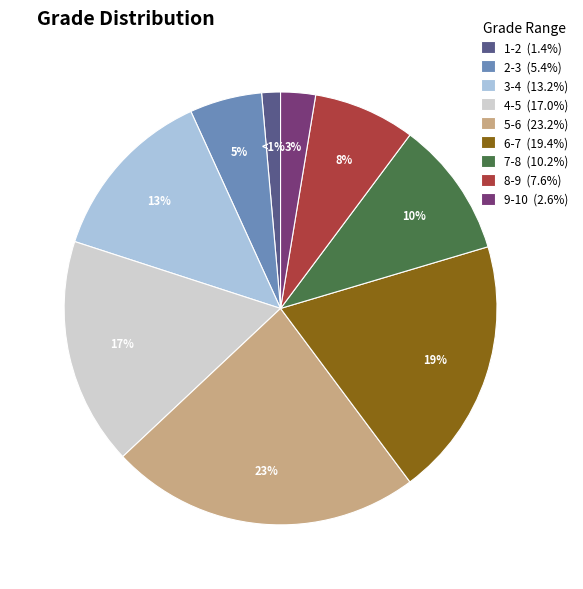

Does 9-10 account for over 50% of the chart?

No